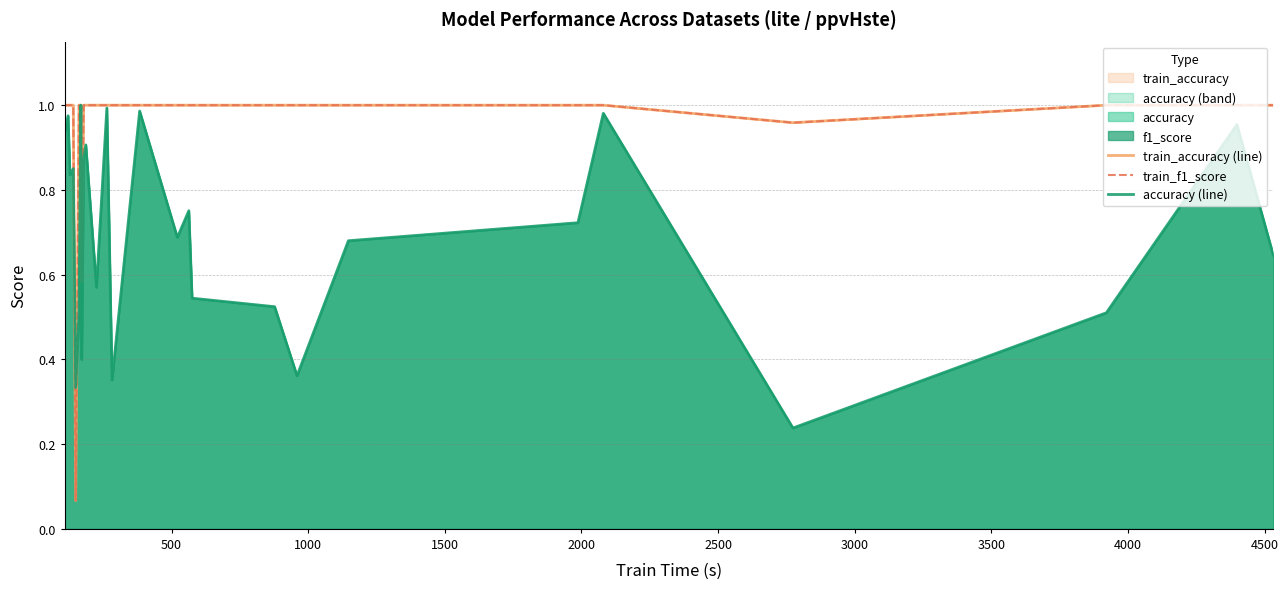

Which series has the widest spread of values?

train_f1_score